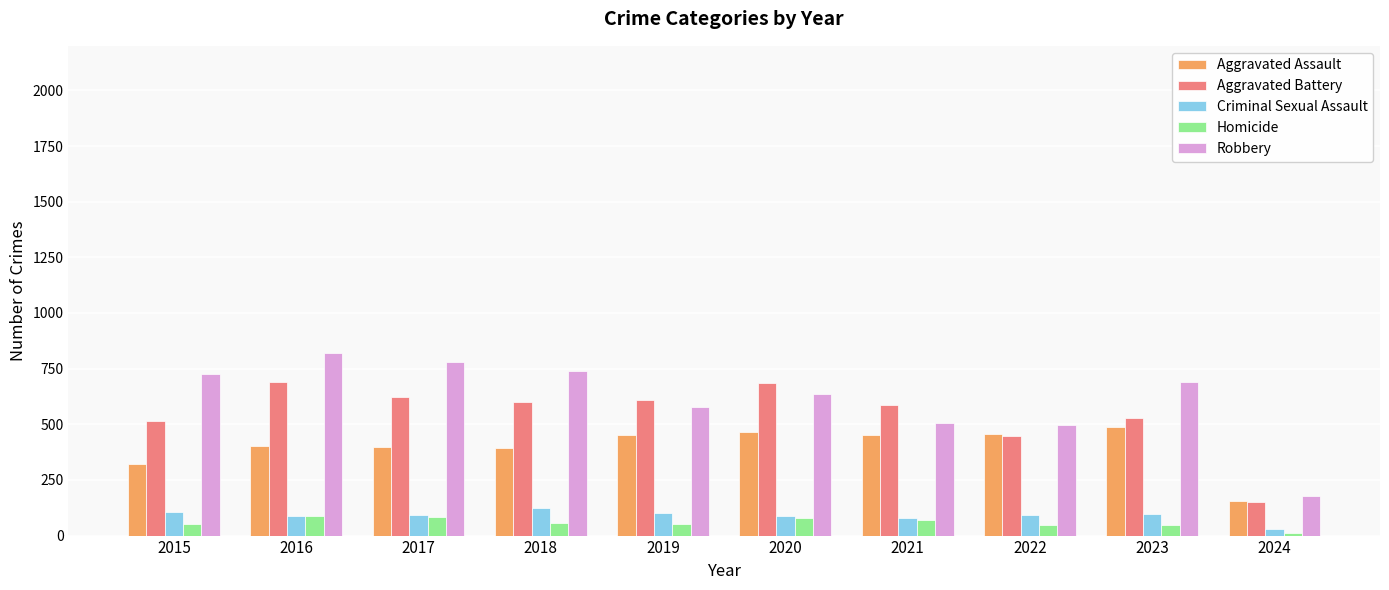

What is the spread (max minus min) of values at 2017?

698